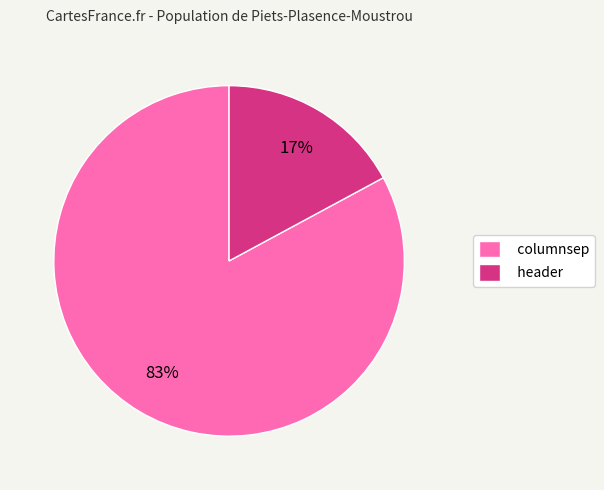

To the nearest percent, what percentage of the pie is header?

17%